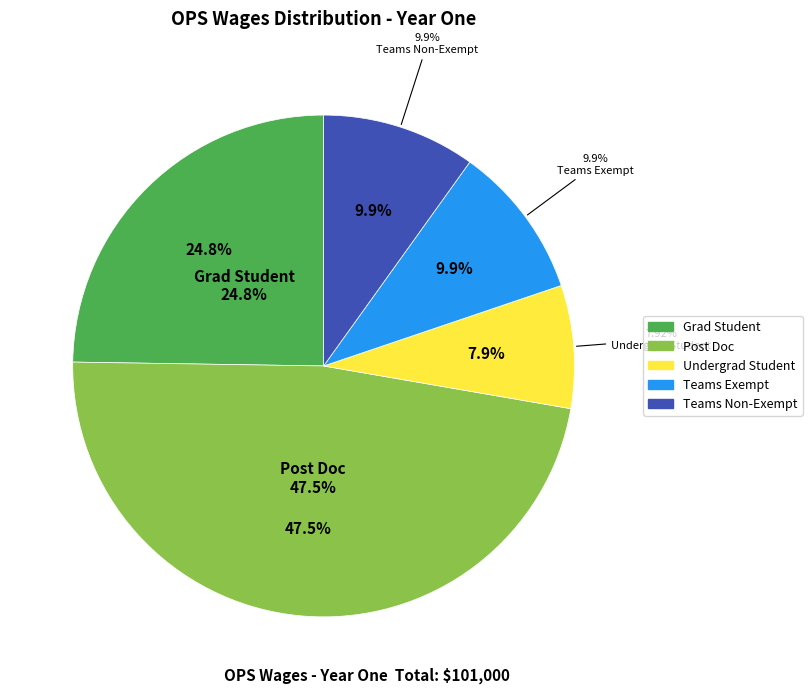

Which slice is the smallest?

Undergrad Student